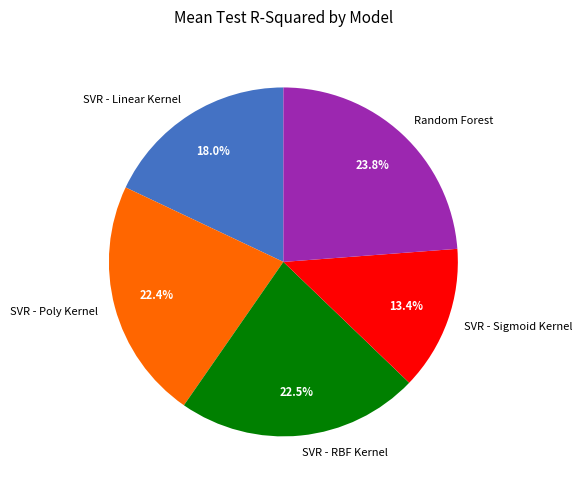

Does any single category account for the majority?

No